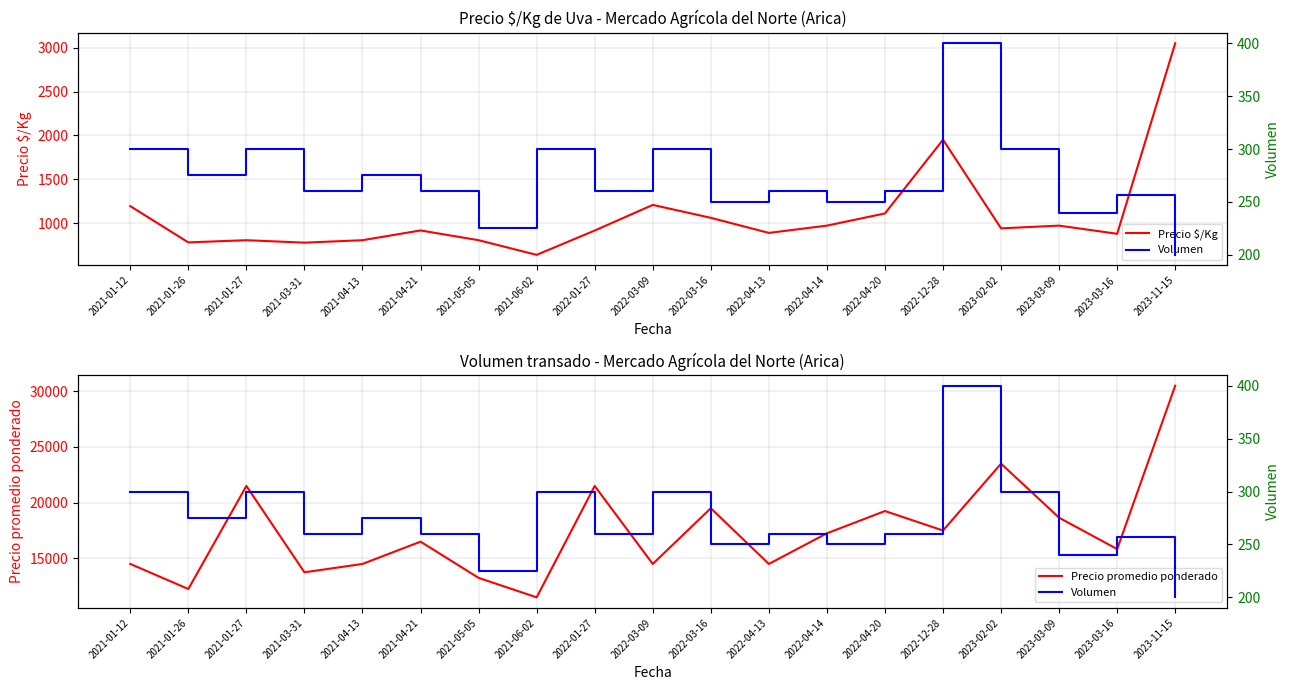

Does the chart have visible grid lines?

Yes